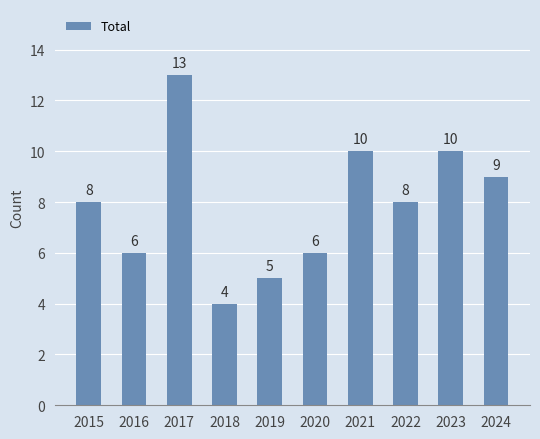

True or false: the data shows 3 at 2019.

False